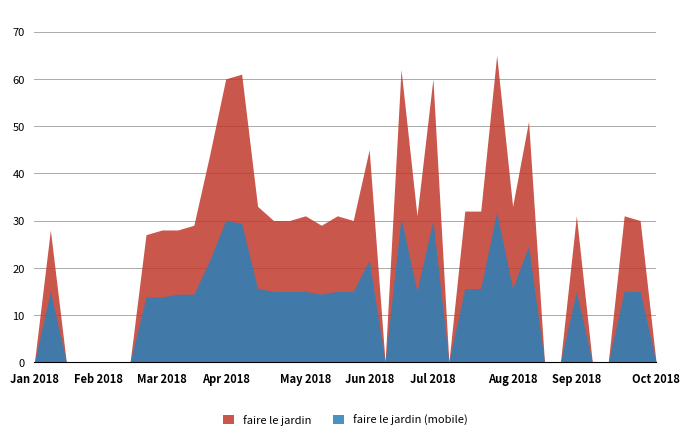

How many values are below 30?

19